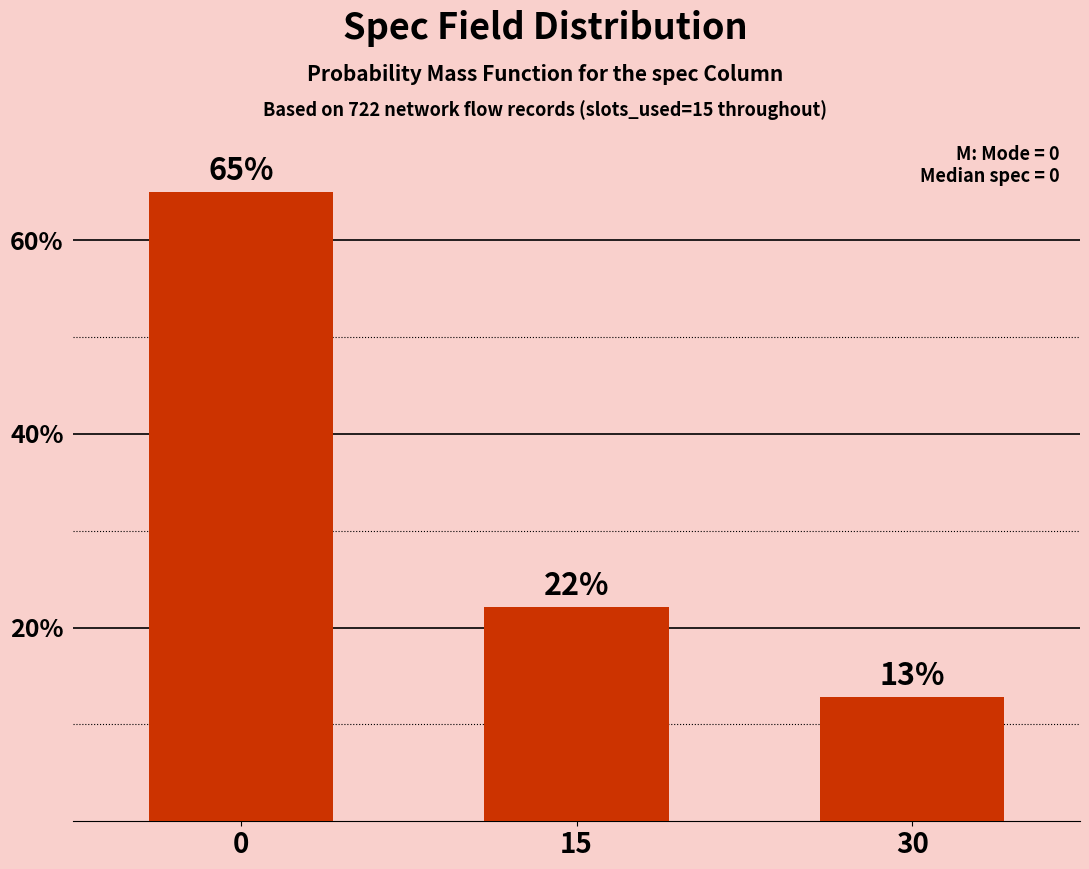

Does the chart contain any negative values?

No